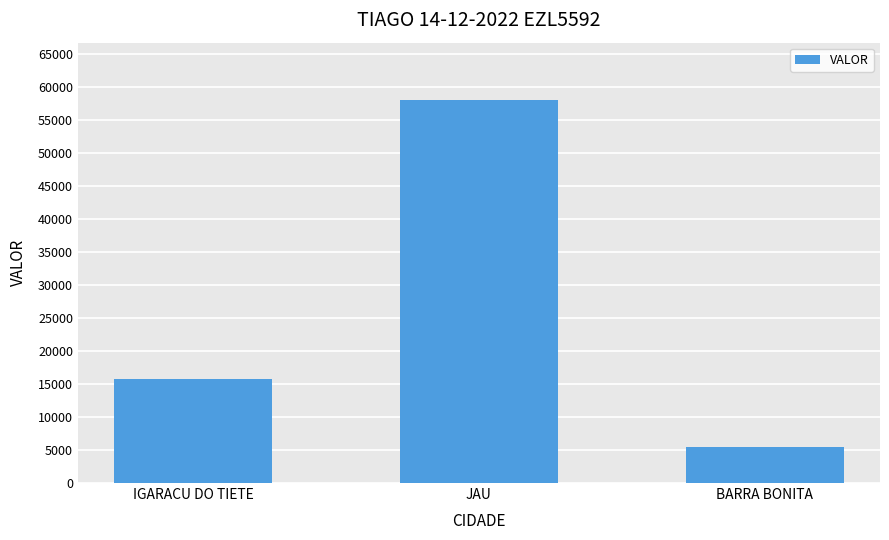

What is the label of the 1st bar from the left?

IGARACU DO TIETE